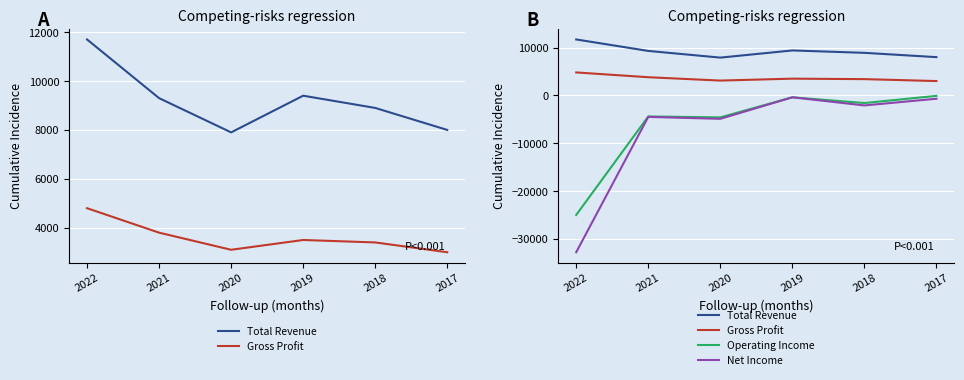

At which category does Operating Income reach its first local peak?

2021